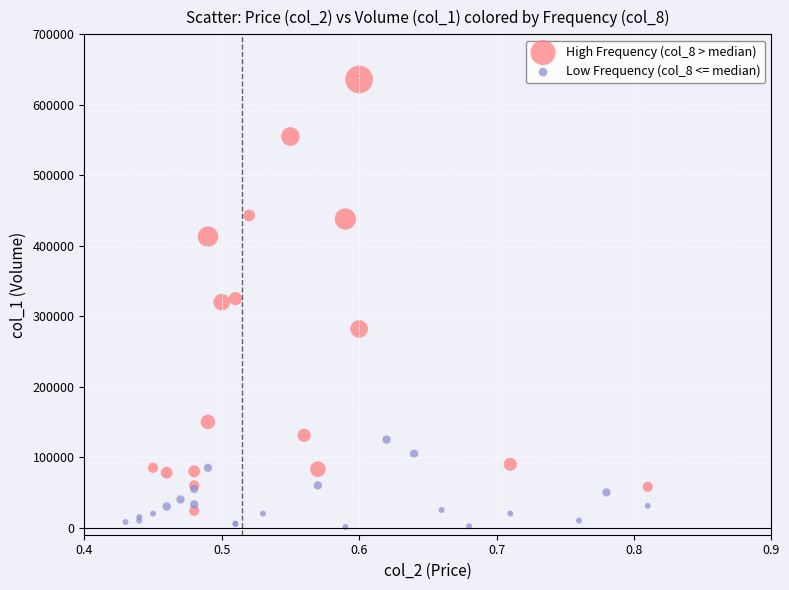

Which series reaches the maximum Y coordinate?

High Frequency (col_8 > median)